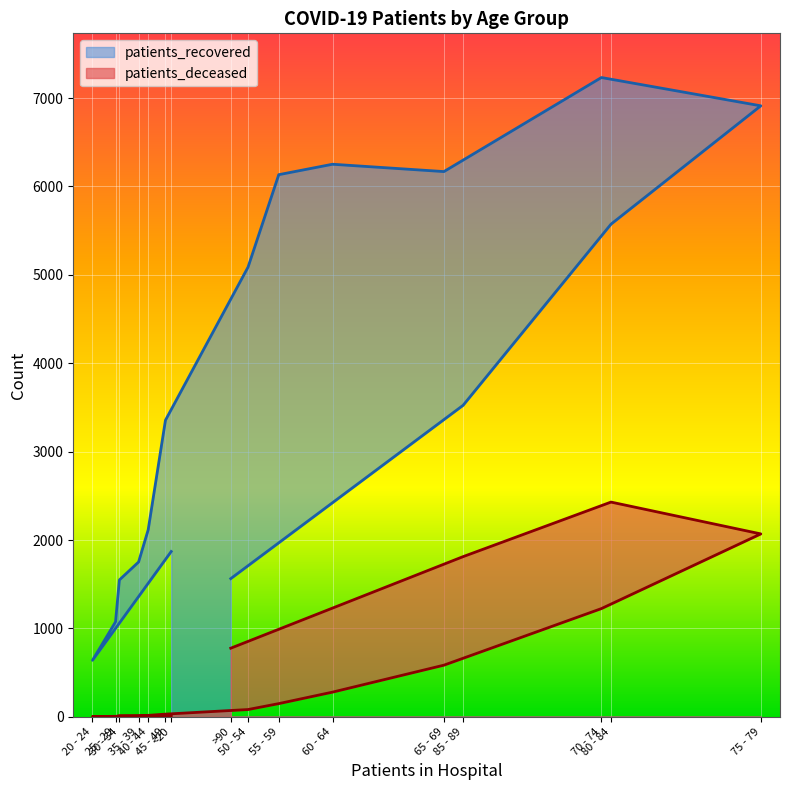

In patients_recovered, how many points are higher than both neighbors (excluding endpoints)?

2